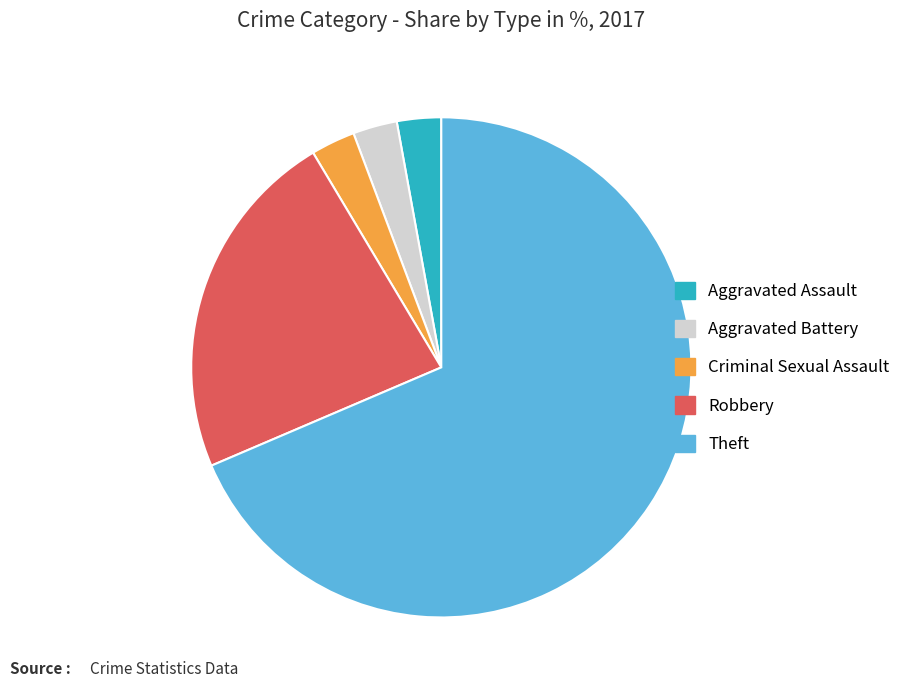

What is the largest slice in the pie chart?

Theft